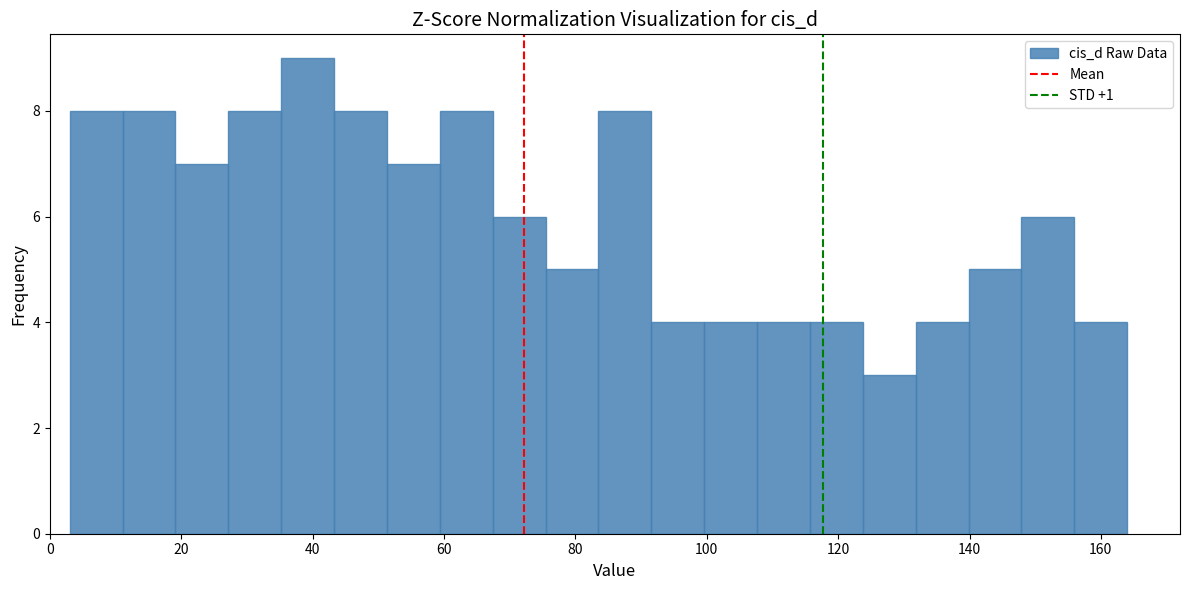

Reading left to right, list every bar in this chart as the range it spans on the x-axis followed by its height. Neither the bar edges nor the heights are printed on the chart, so give them approximately, as read against the axes.

4 to 12: 8
12 to 20: 8
20 to 28: 7
28 to 36: 8
36 to 44: 9
44 to 52: 8
52 to 60: 7
60 to 68: 8
68 to 76: 6
76 to 84: 5
84 to 92: 8
92 to 100: 4
100 to 108: 4
108 to 116: 4
116 to 124: 4
124 to 132: 3
132 to 140: 4
140 to 148: 5
148 to 156: 6
156 to 164: 4